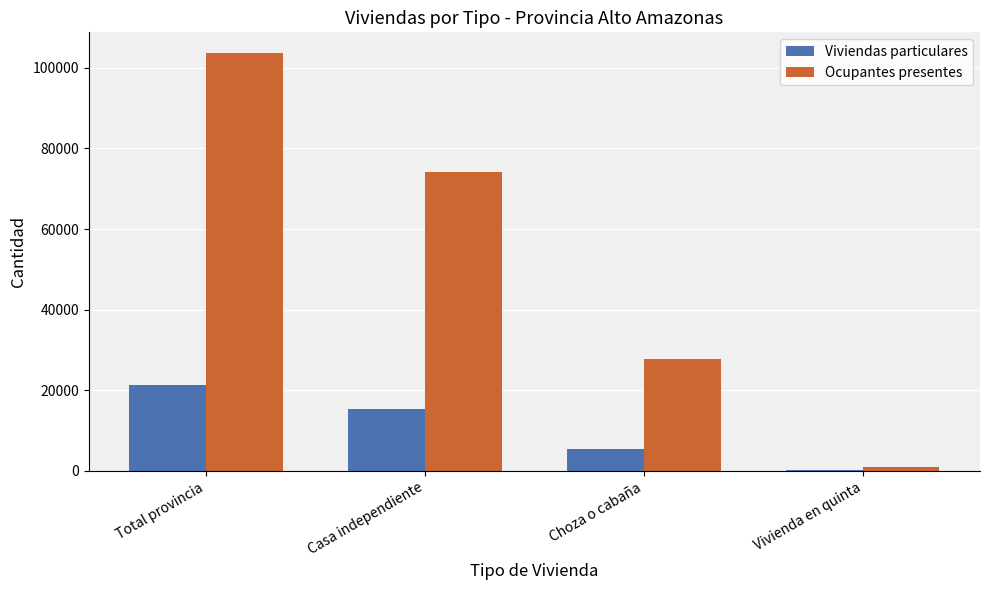

Which series changed the most between Total provincia and Casa independiente?

Ocupantes presentes